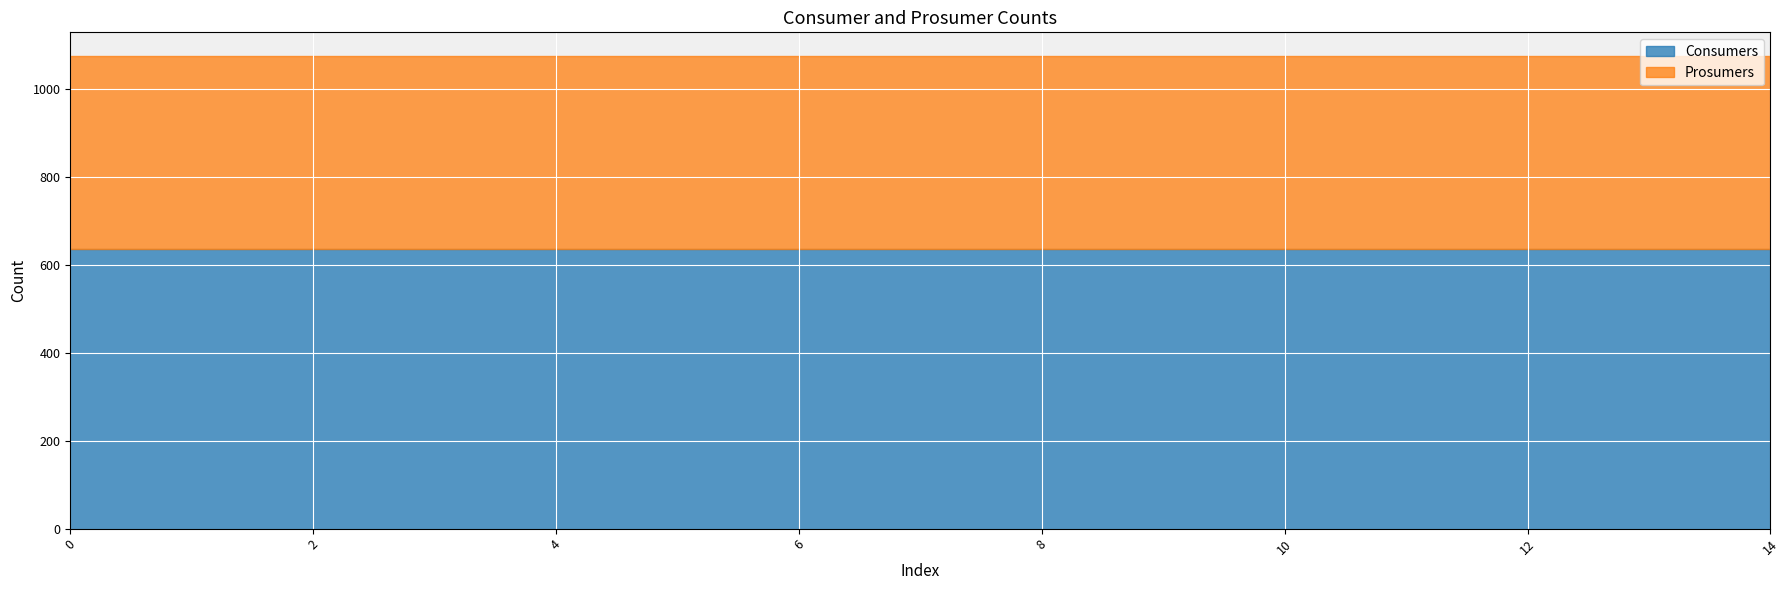

True or false: Consumers has a value of 346 at 14.

False